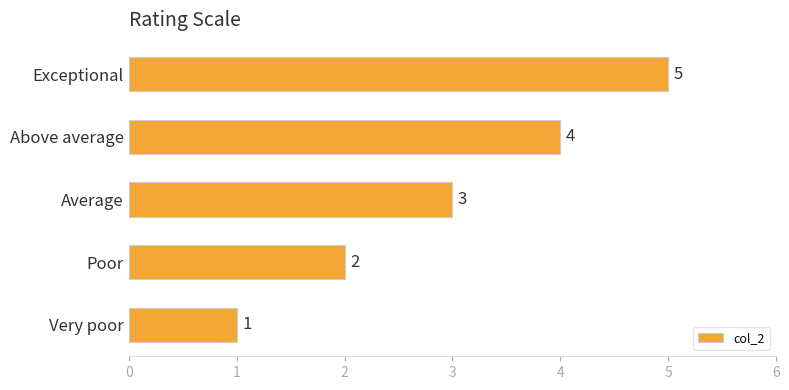

List the labels in order of value, smallest first.

Very poor, Poor, Average, Above average, Exceptional